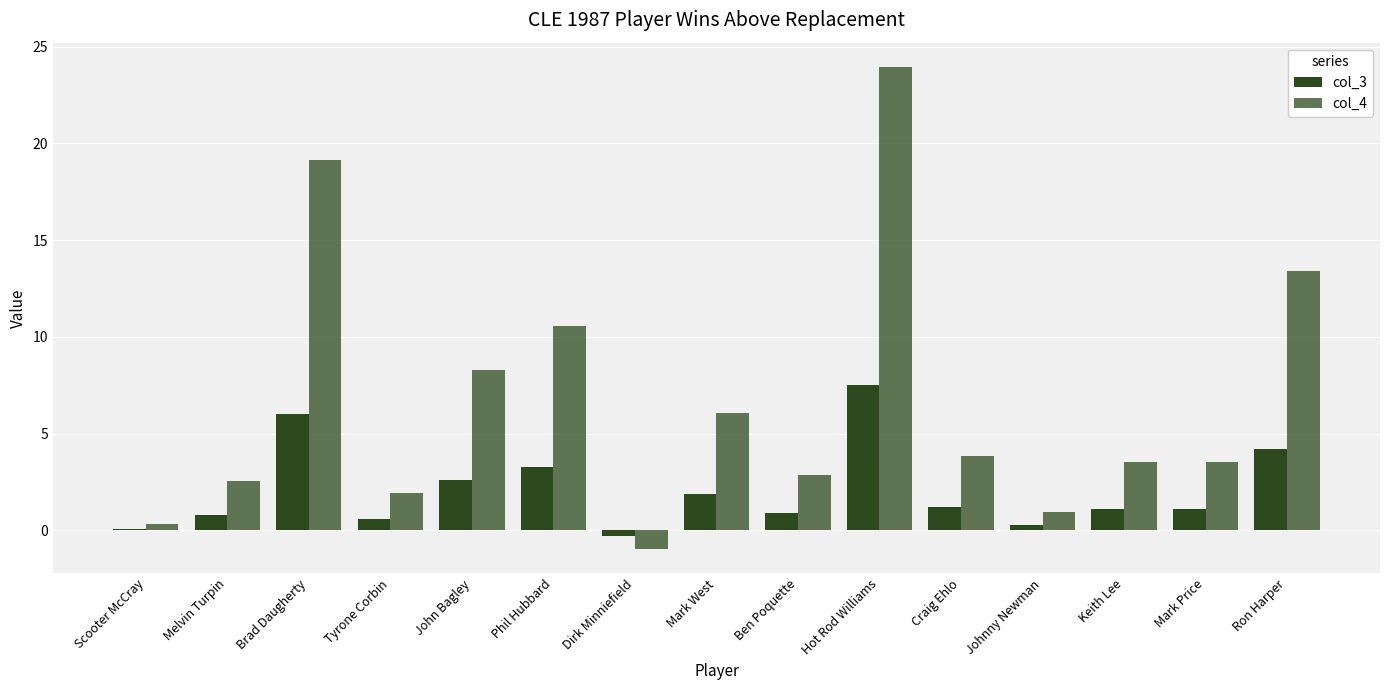

Reading left to right, extract all data points from this chart.

col_3: 0.1	0.8	6.0	0.6	2.6	3.3	-0.3	1.9	0.9	7.5	1.2	0.3	1.1	1.1	4.2
col_4: 0.3	2.6	19.2	1.9	8.3	10.5	-1.0	6.1	2.9	24.0	3.8	1.0	3.5	3.5	13.4